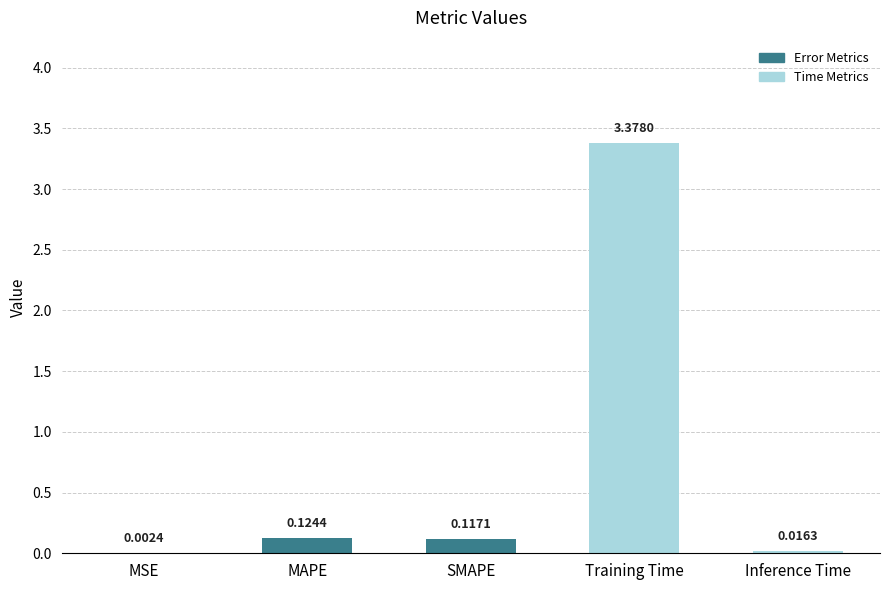

Which category has the highest value across all series?

Training Time